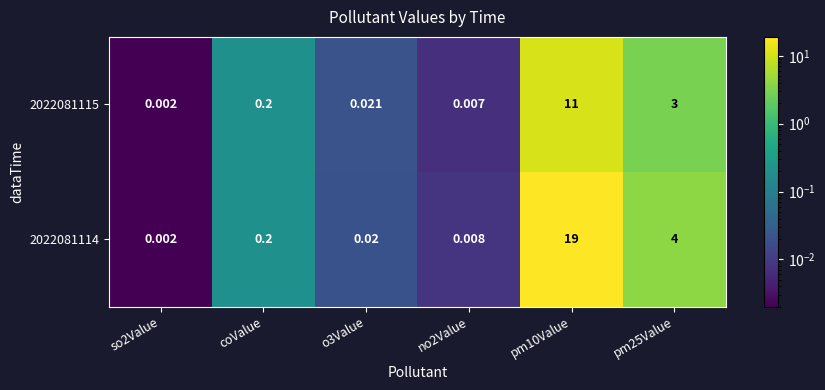

Reading right to left, list all the values displayed in this chart.

2022081114: pm25Value=4.0	pm10Value=19.0	no2Value=0.0	o3Value=0.0	coValue=0.2	so2Value=0.0
2022081115: pm25Value=3.0	pm10Value=11.0	no2Value=0.0	o3Value=0.0	coValue=0.2	so2Value=0.0